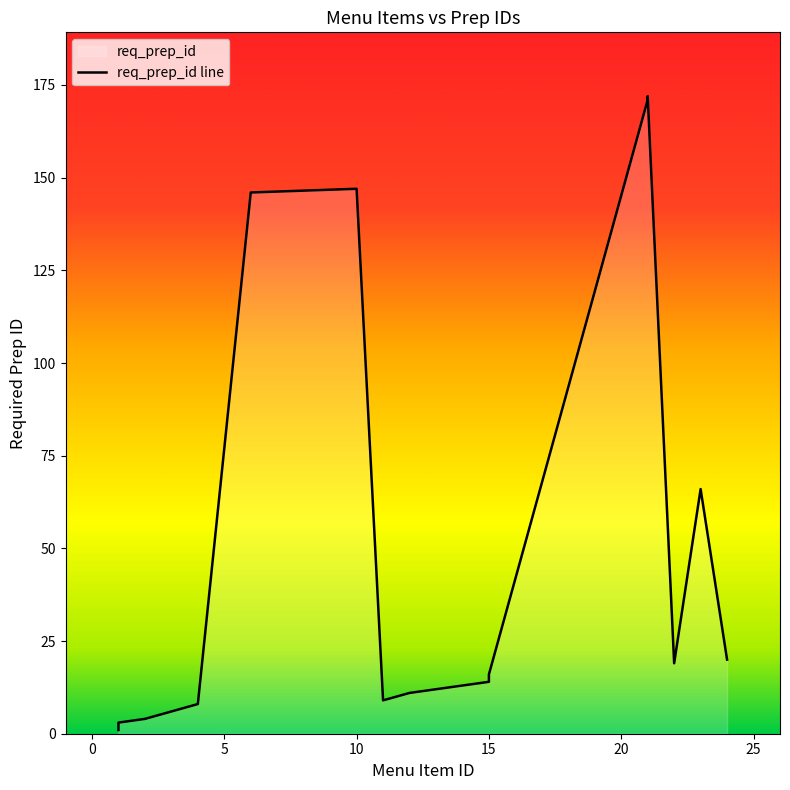

What is the greatest value displayed?

172